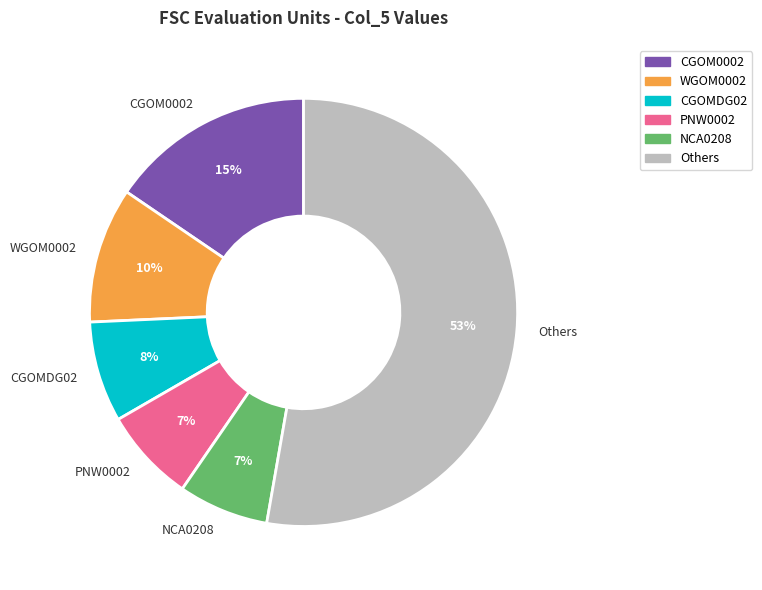

True or false: NCA0208 accounts for 7% of the total.

True